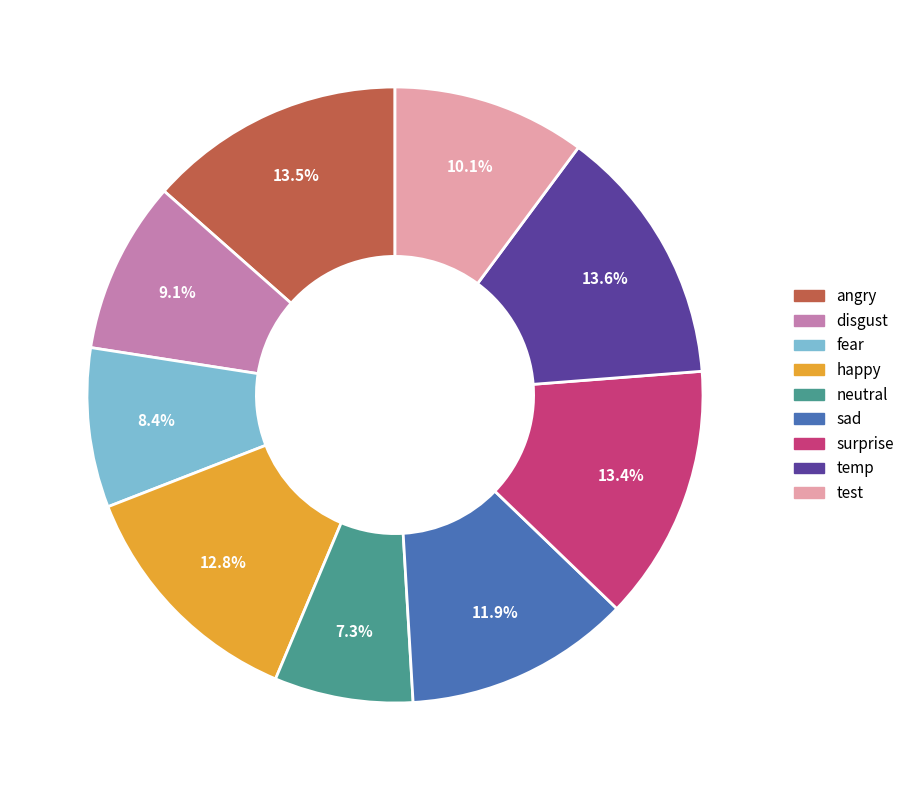

Which slice is the smallest?

neutral